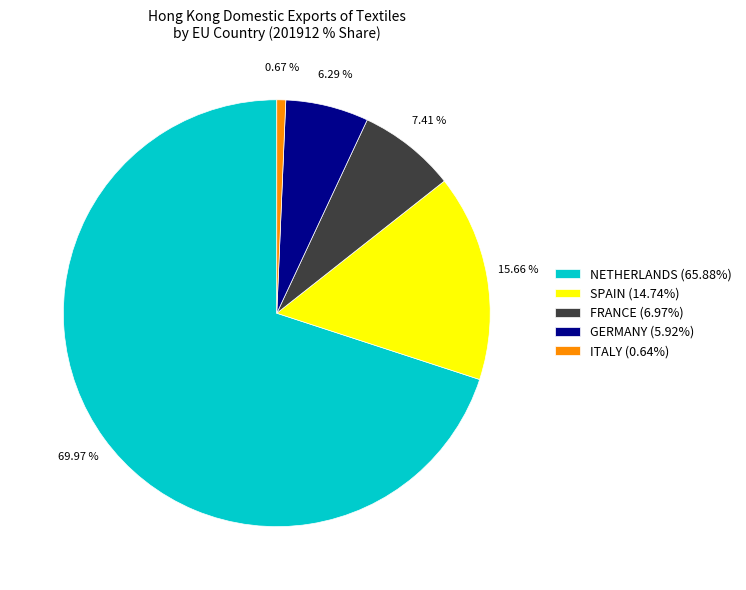

Combined, do GERMANY (5.92%) and NETHERLANDS (65.88%) account for over 50%?

Yes